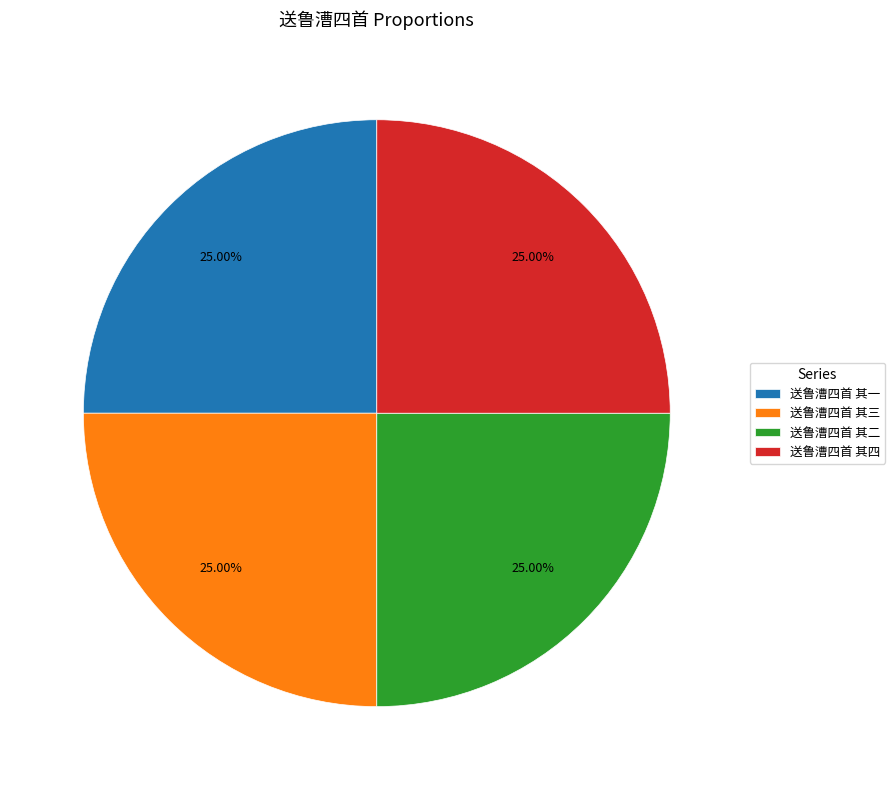

Is it true that 送鲁漕四首 其二 is 25% of the pie?

True